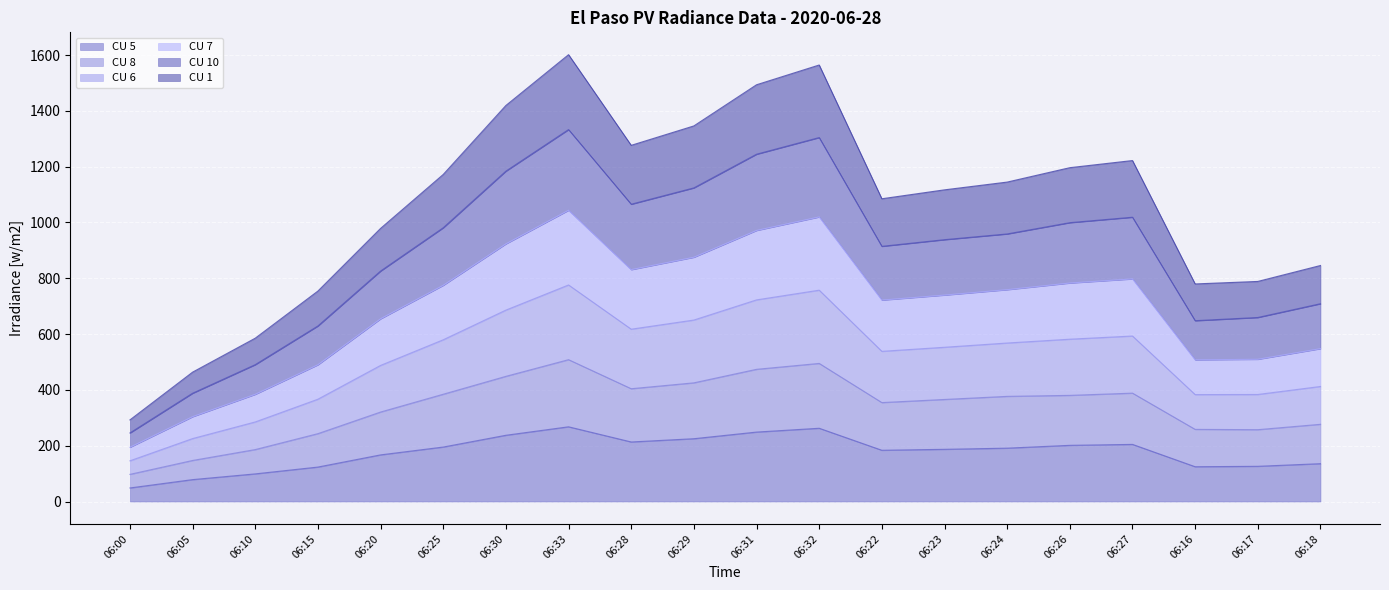

How many values in the CU 8 series exceed 376?

10